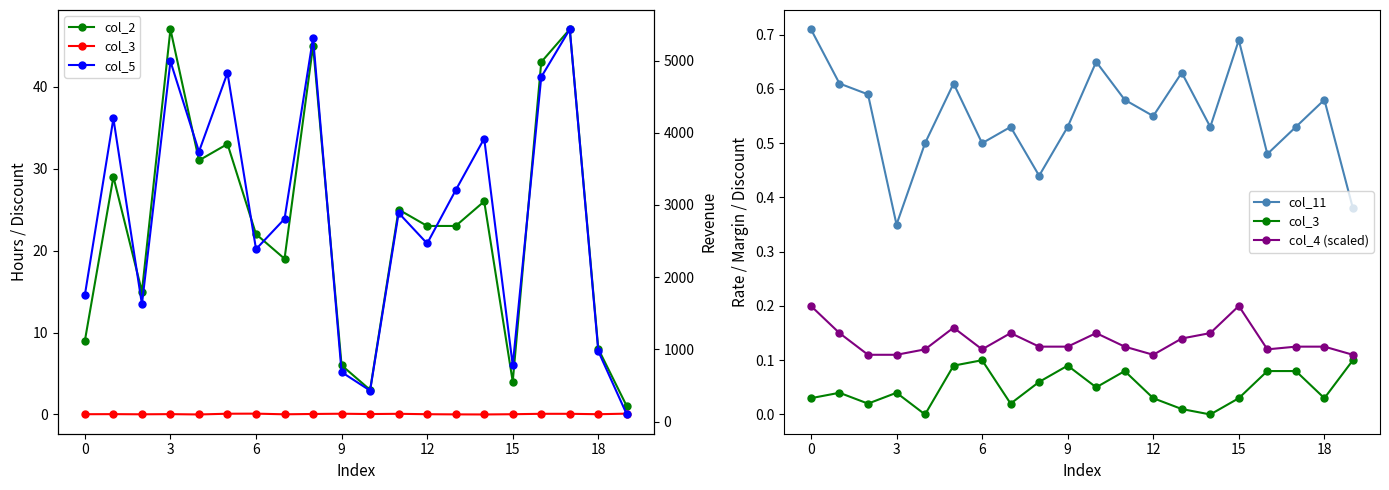

What is the difference between the second highest and minimum values in the col_2 series?

46.0